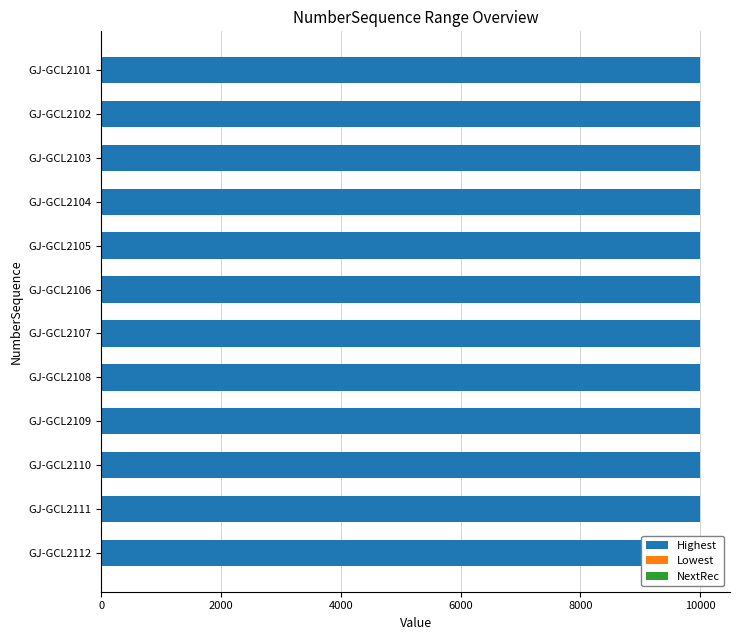

What is the minimum value shown in the chart?

1